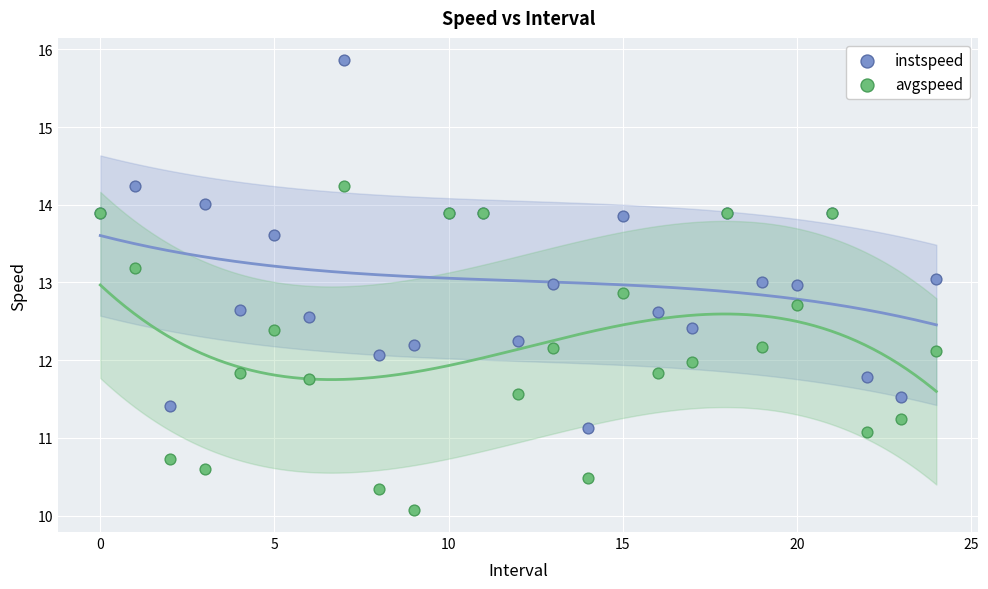

Which series reaches the minimum Y coordinate?

avgspeed